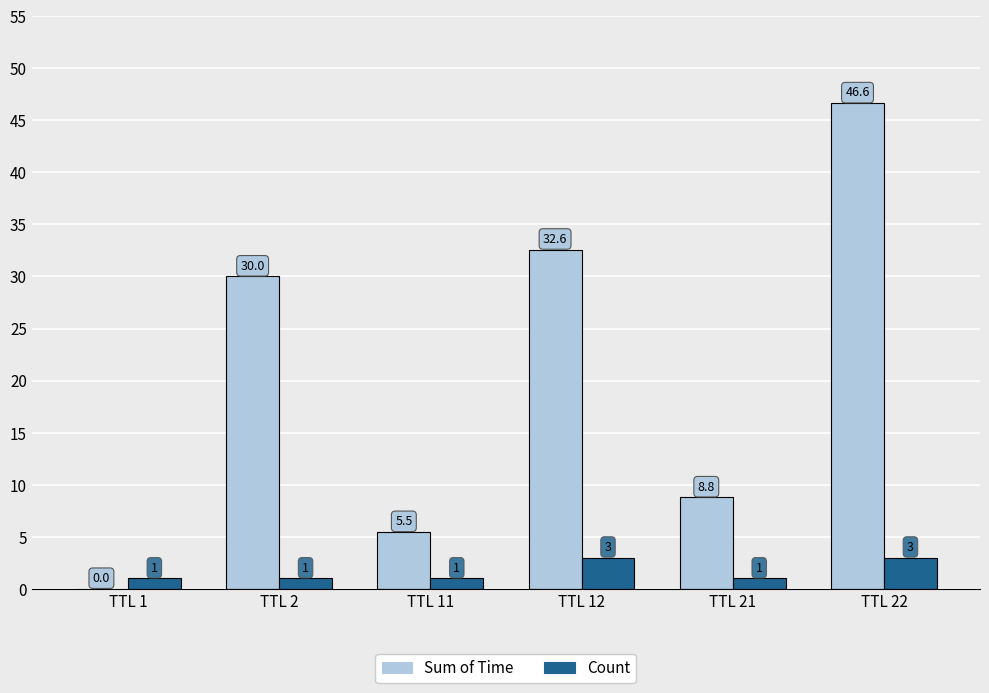

What is the sum of all Sum of Time values?

123.5